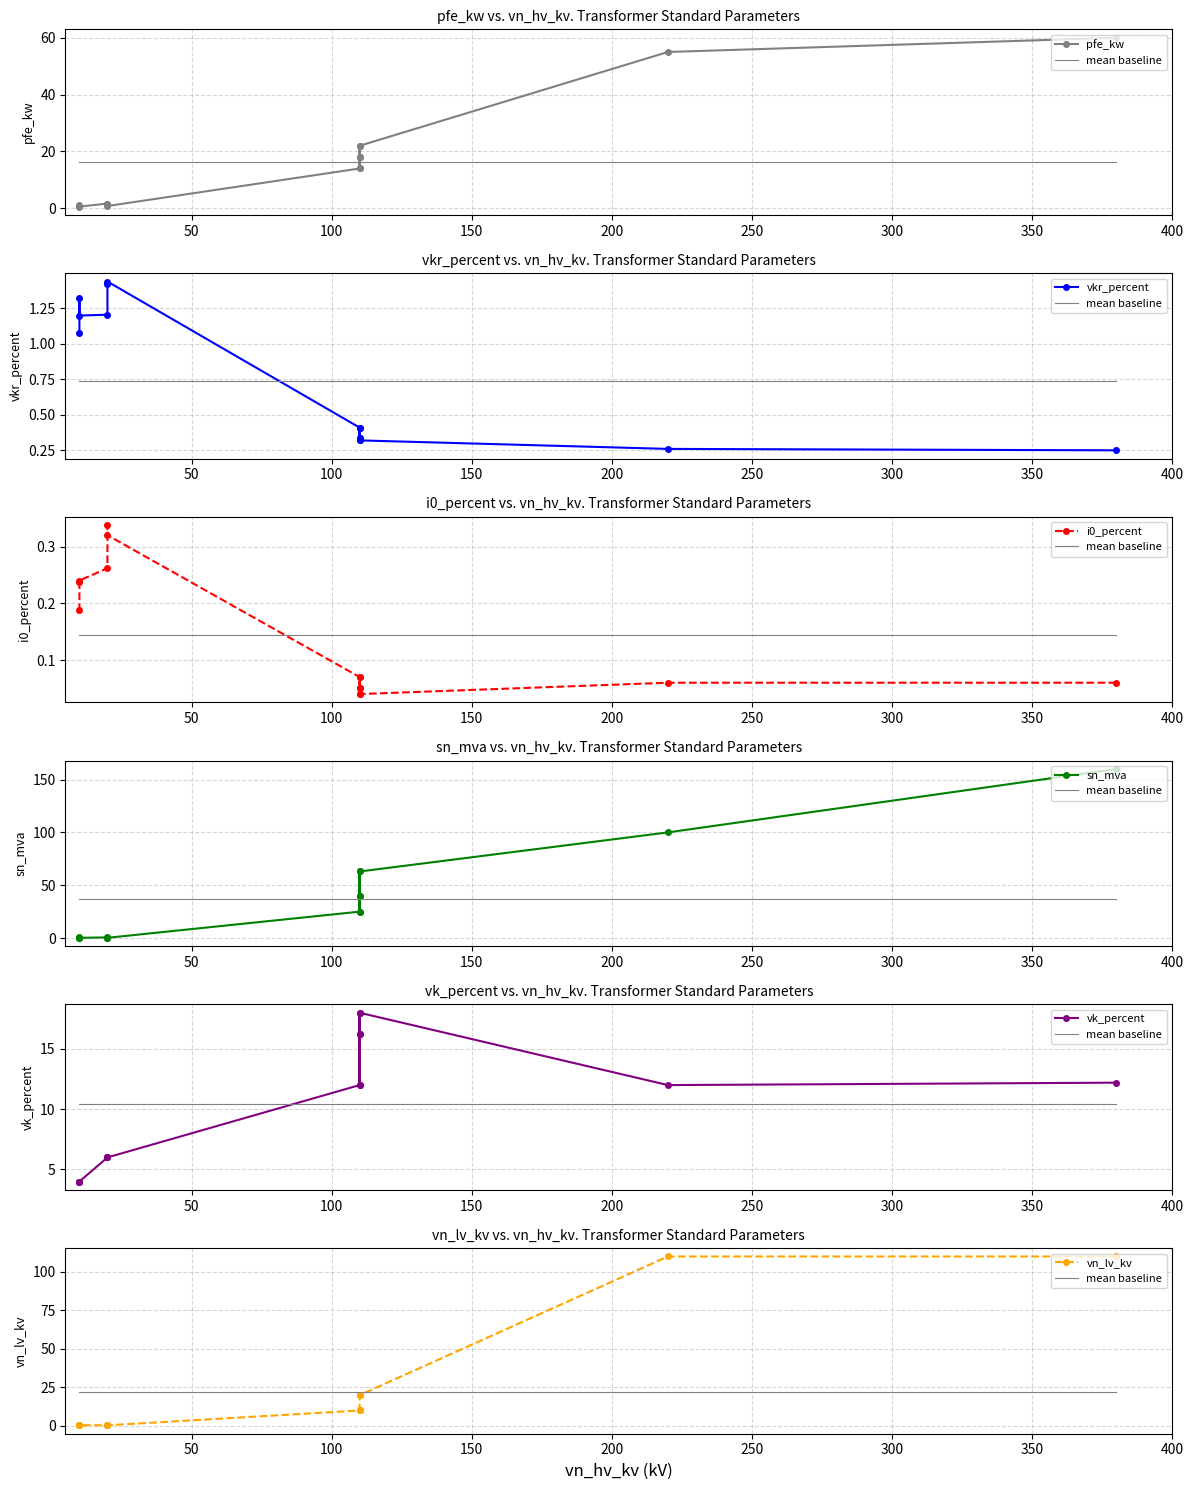

Is the value of vk_percent at 0.25 MVA 20/0.4 kV greater than the value of sn_mva at 160 MVA 380/110 kV?

No